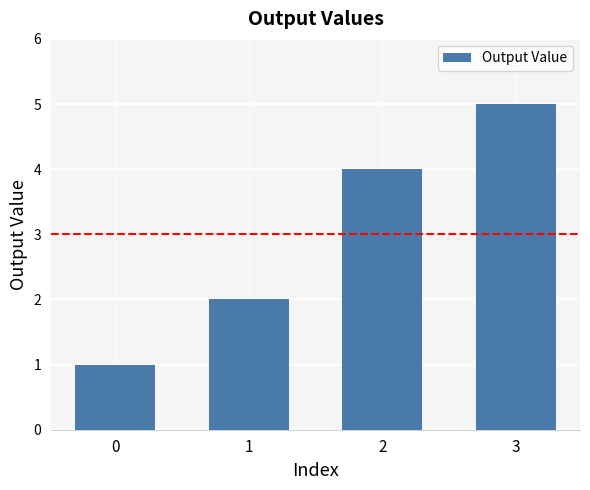

Where is the data nearest to the value 3?

1